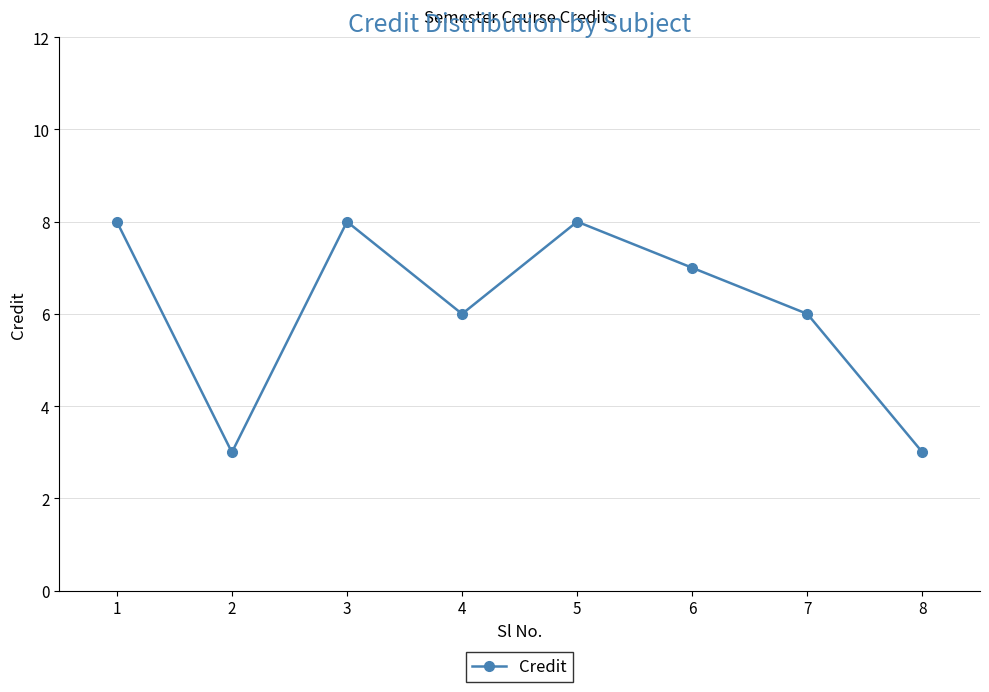

What is the difference between the maximum and minimum values?

5